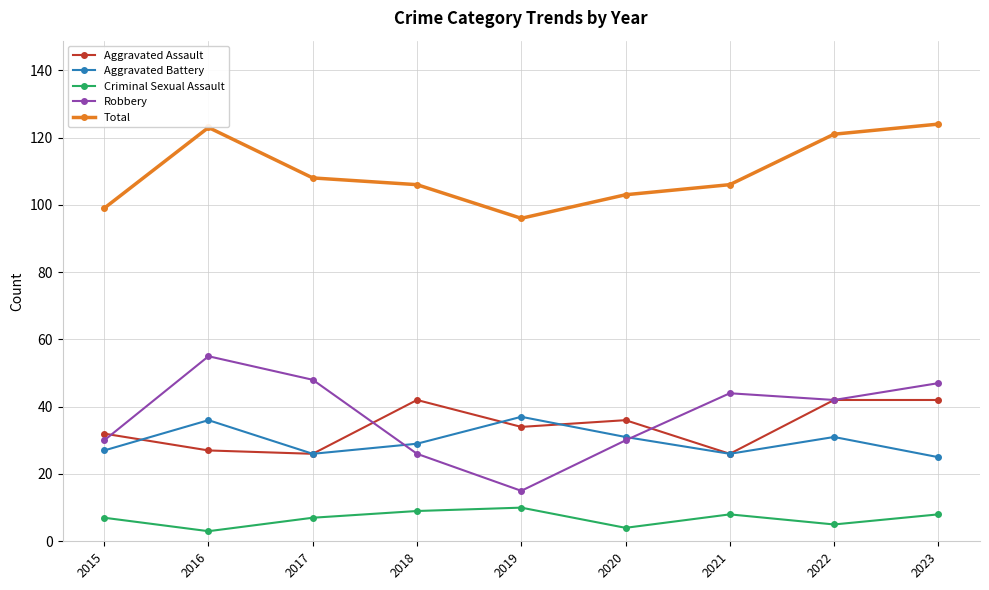

What is the average value of the Robbery series?

37